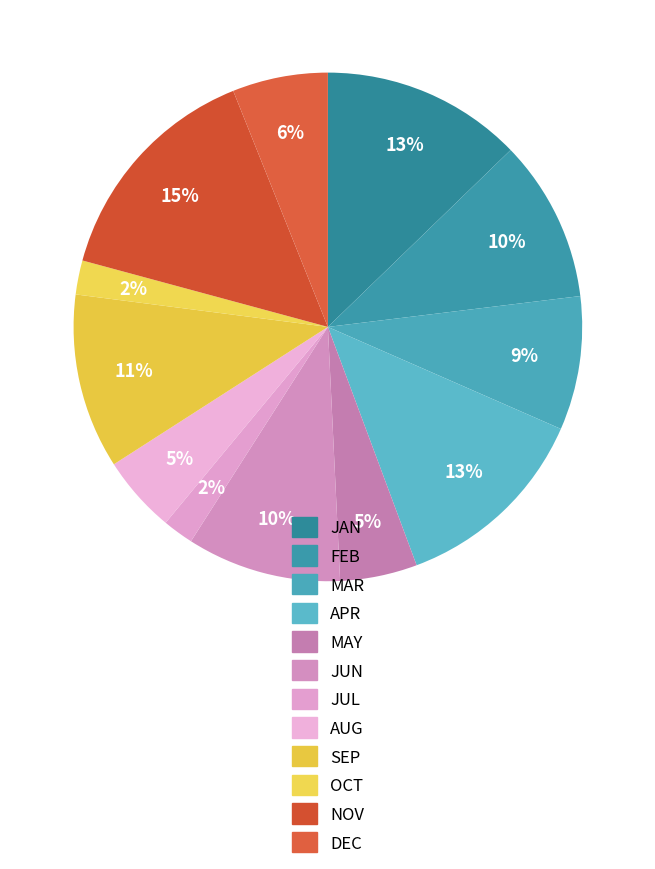

To the nearest percent, what portion does JUL represent?

2%